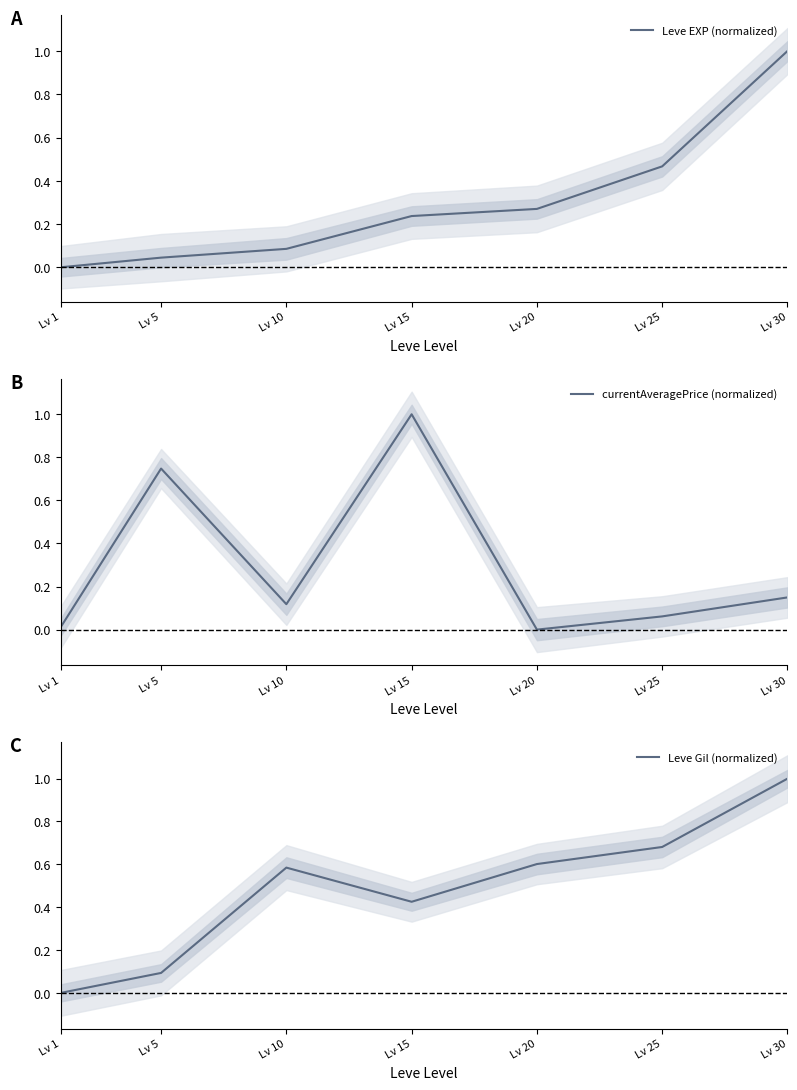

Reading left to right, transcribe all the data shown in this chart.

Leve EXP (normalized): 0.0	0.0	0.1	0.2	0.3	0.5	1.0
currentAveragePrice (normalized): 0.0	0.7	0.1	1.0	0.0	0.1	0.1
Leve Gil (normalized): 0.0	0.1	0.6	0.4	0.6	0.7	1.0